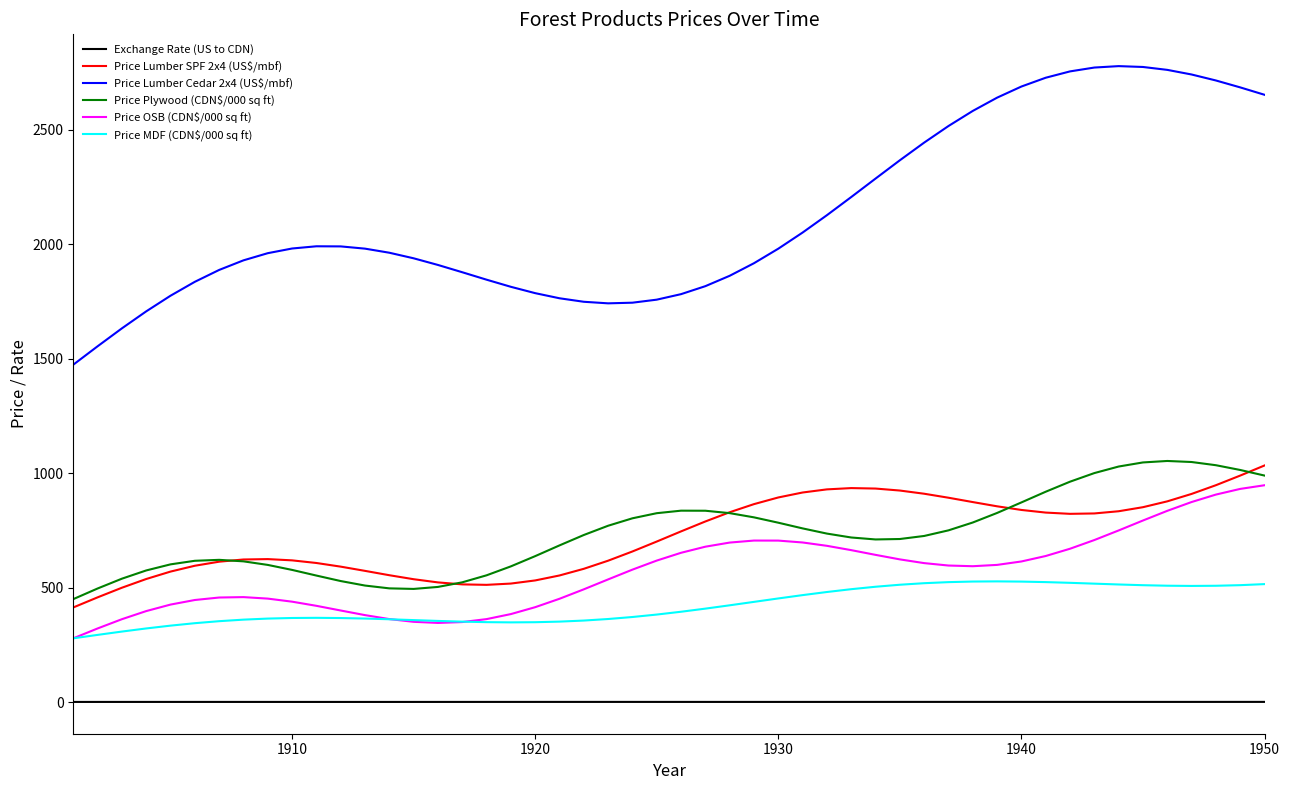

True or false: Exchange Rate (US to CDN) and Price Plywood (CDN$/000 sq ft) cross at least once.

False